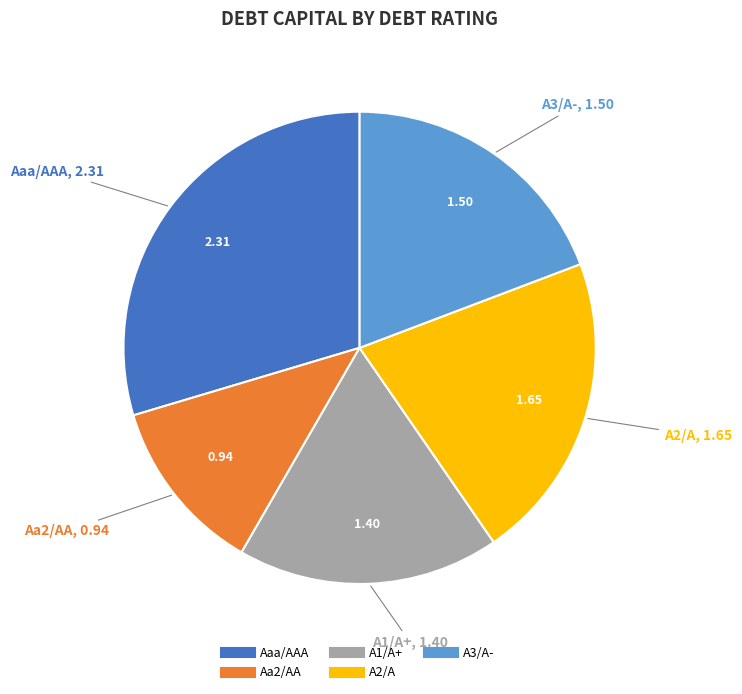

Is the sum of A1/A+ and Aaa/AAA greater than half?

No